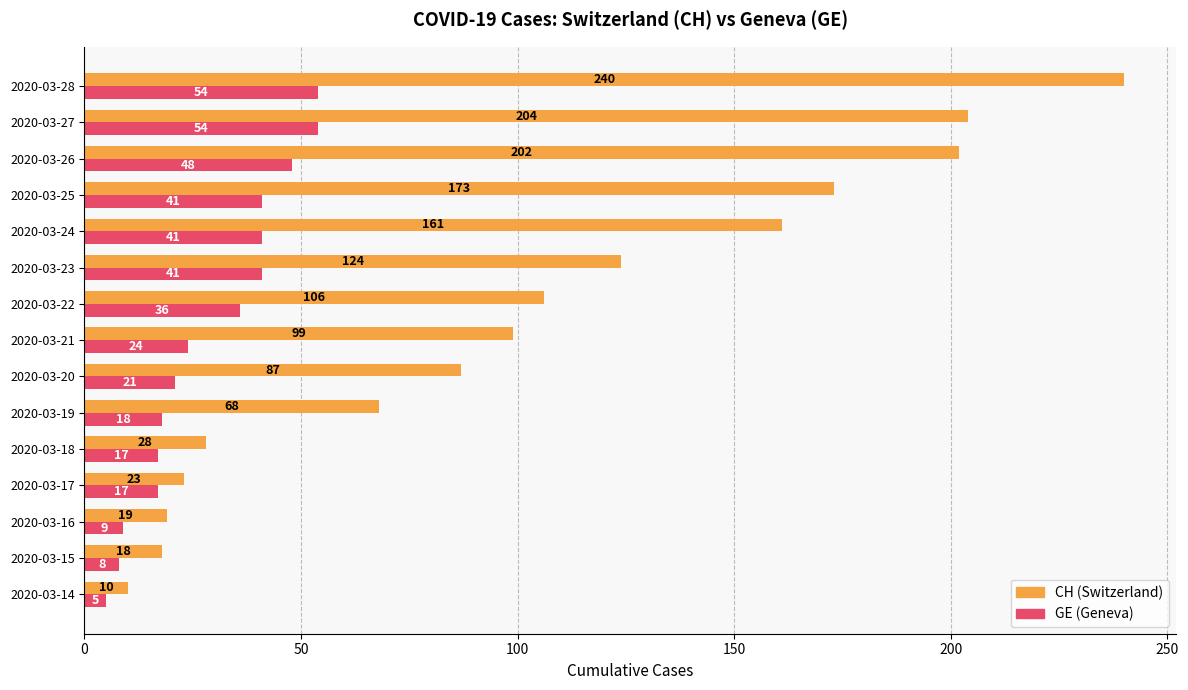

Which category has the highest value across all series?

2020-03-28